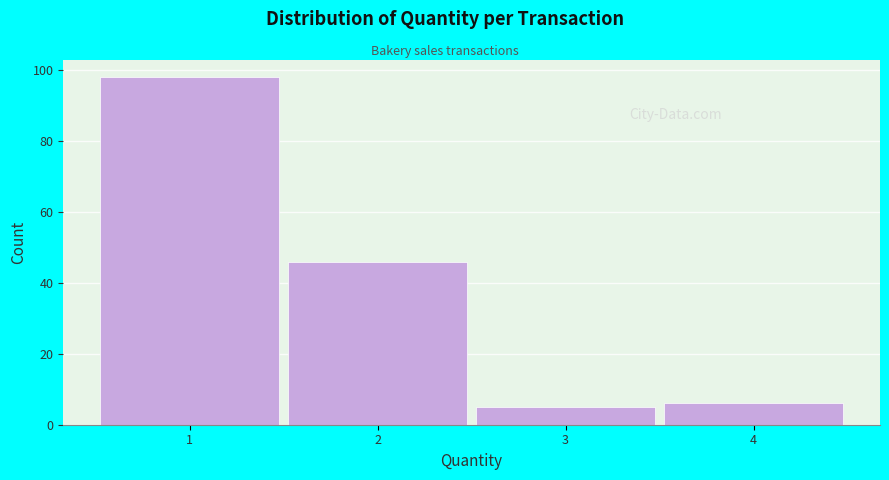

Reading left to right, transcribe this chart: for each bar, give the range it covers on the x-axis and its height. The values are not printed on the chart, so give them approximately, as read against the axis.

0.5 to 1.5: 98
1.5 to 2.5: 46
2.5 to 3.5: 6
3.5 to 4.5: 6